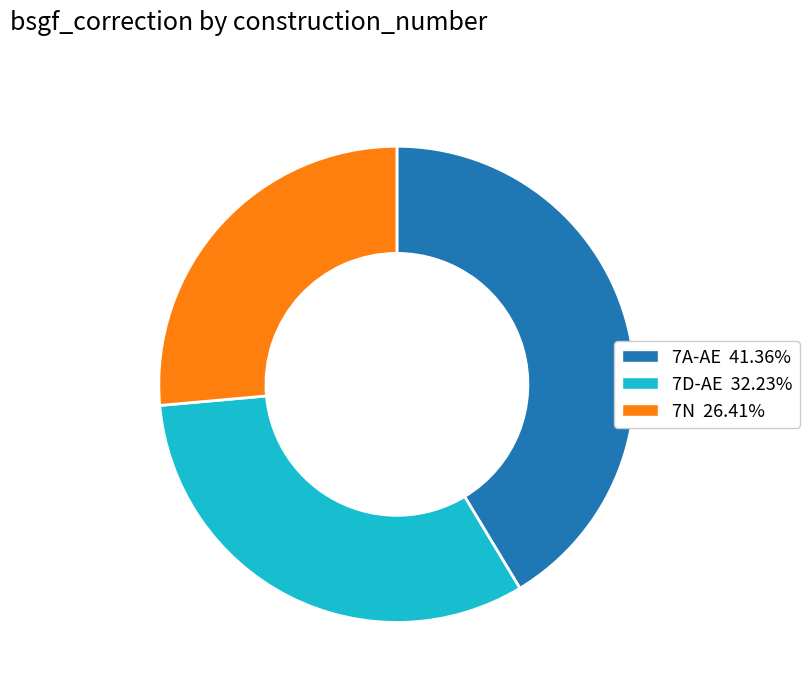

Approximately how many times larger is the value at 7A-AE compared to 7N?

1.6